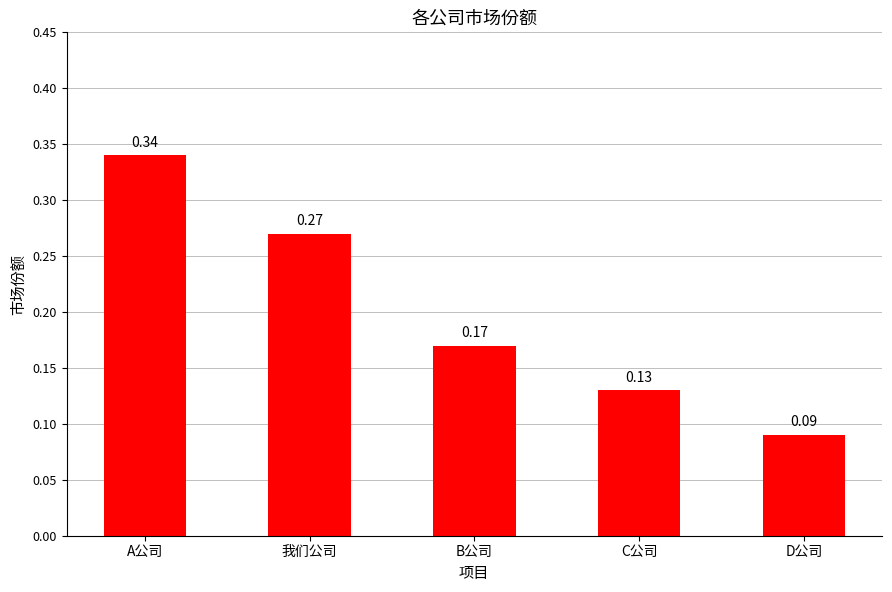

What position from the right is D公司?

1